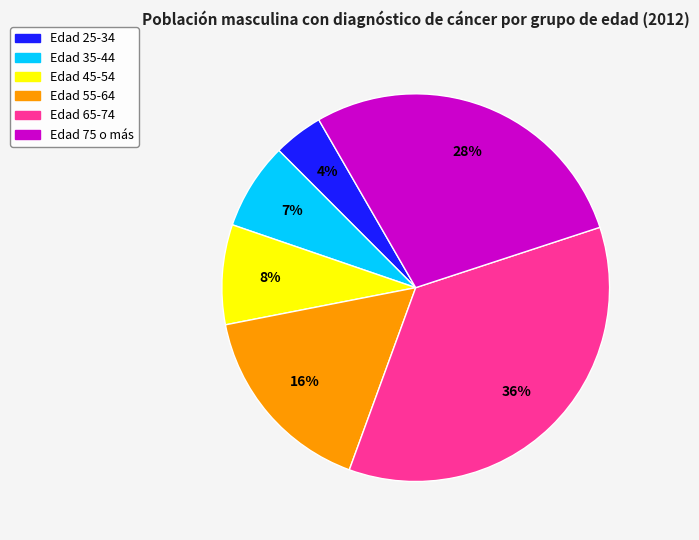

To the nearest percent, what is the average slice percentage?

17%